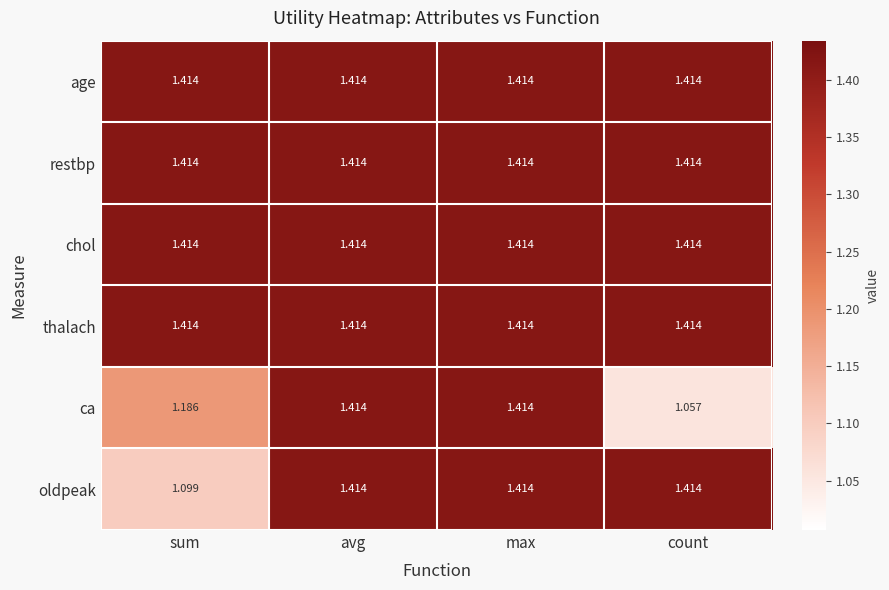

At how many categories does at least one series exceed 1?

4